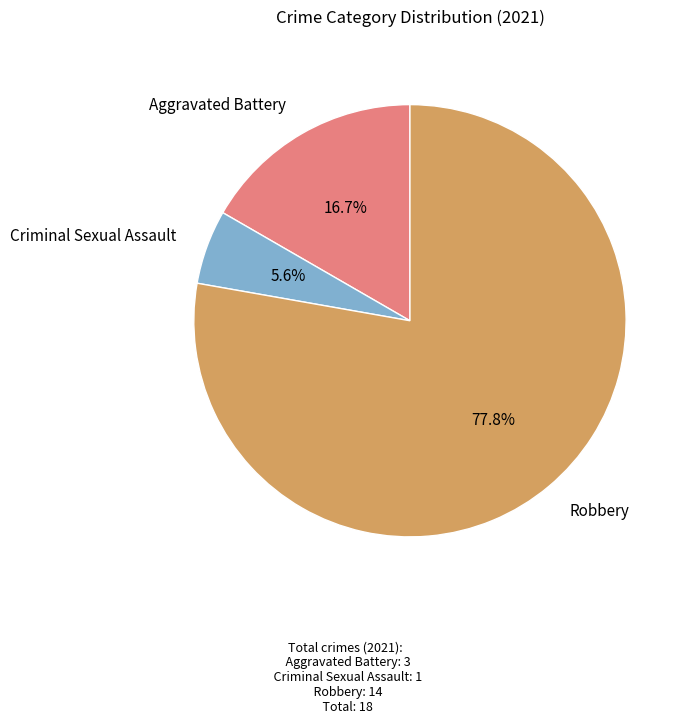

Combined, what portion of the pie is Criminal Sexual Assault and Robbery?

83.3%